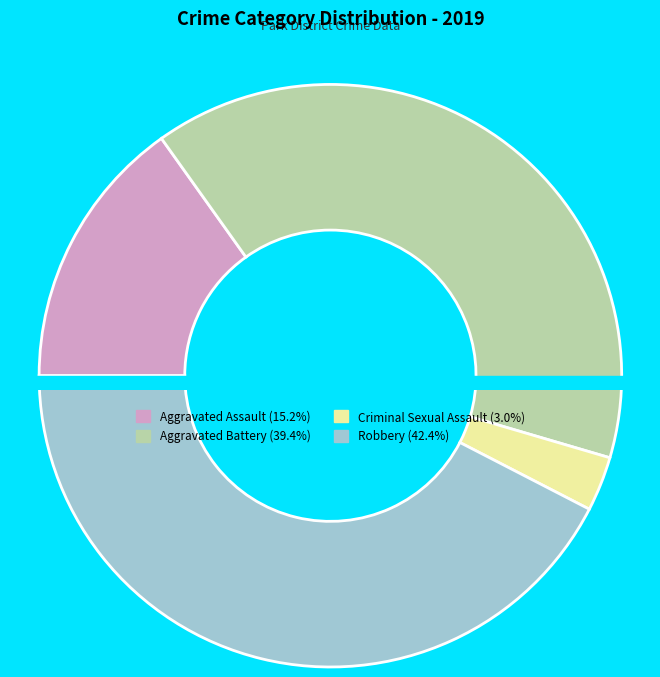

Does Aggravated Battery represent more than half of the total?

No